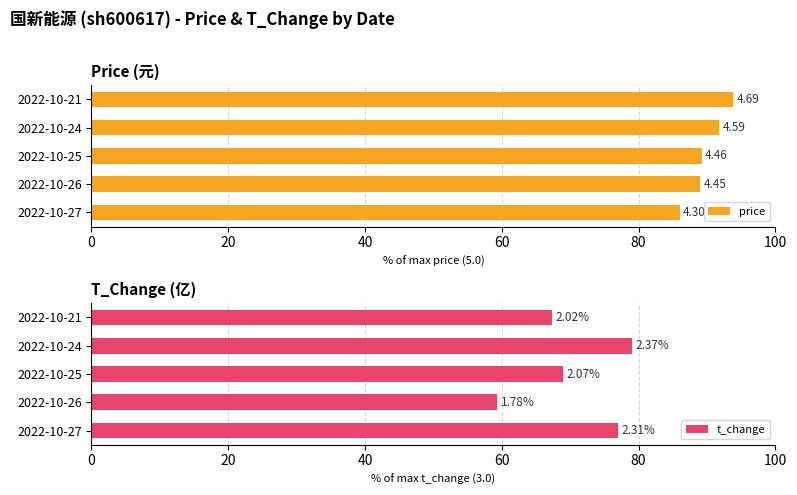

How many categories are shown in the chart?

5